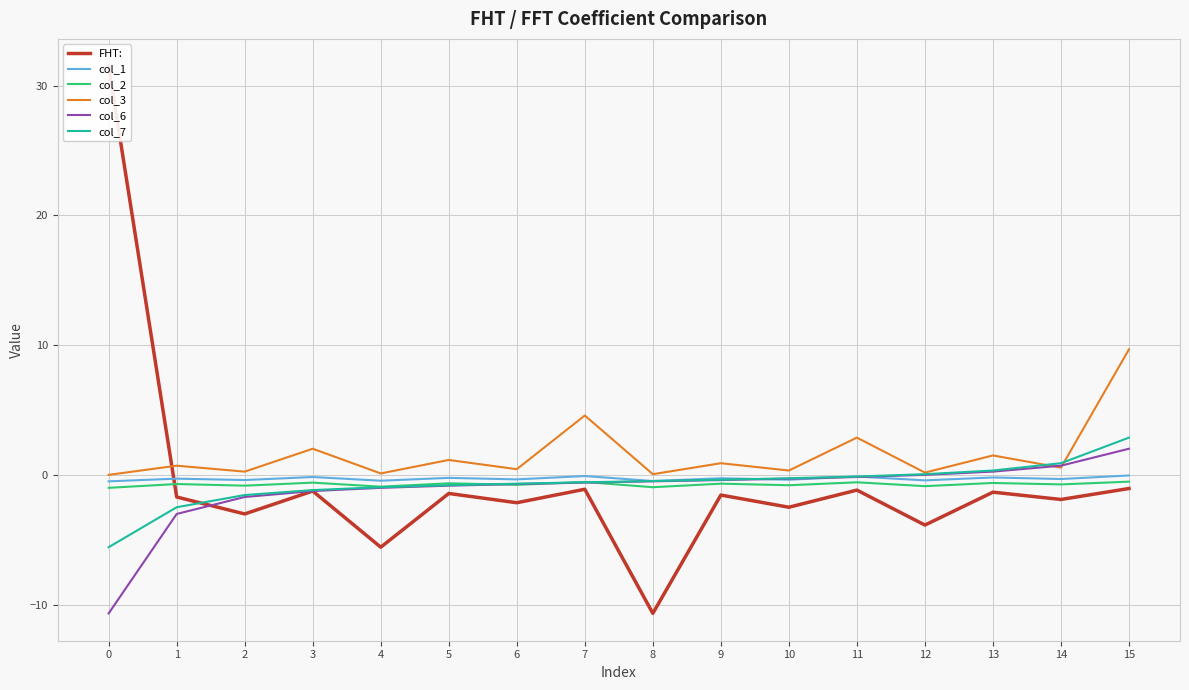

The value of col_6 at 13 is 0.4. True or false?

False